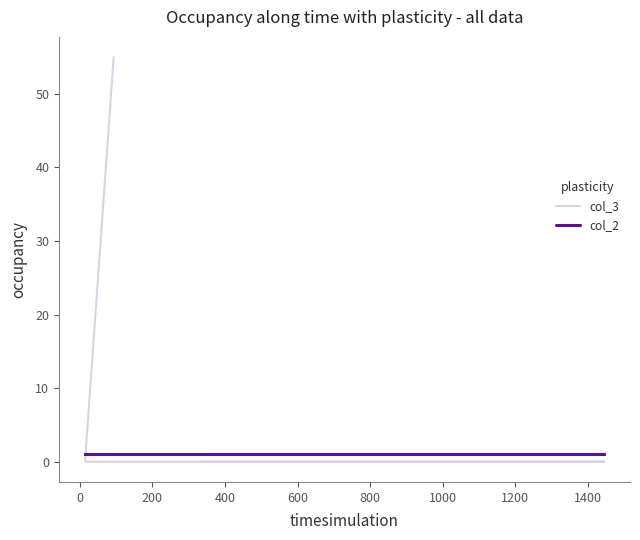

At how many categories does at least one series exceed 34?

1